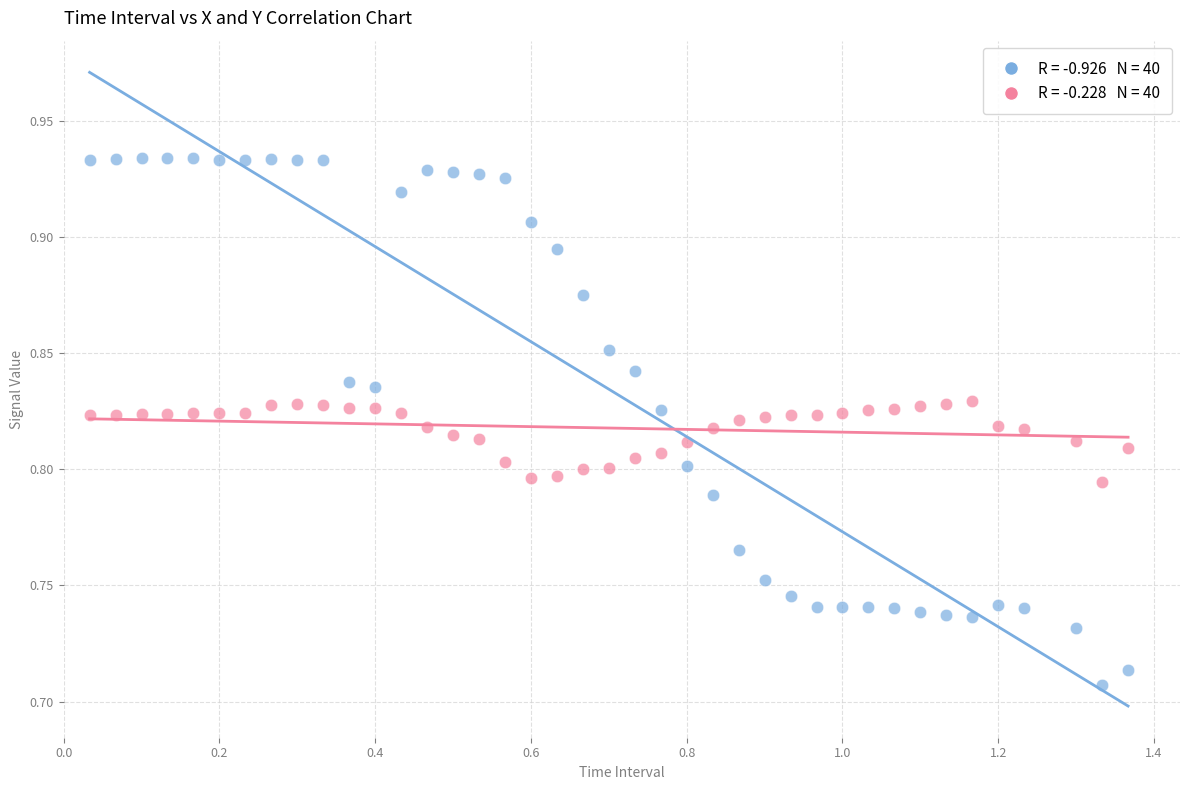

Across all data points, what is the range of X values (max minus min)?

1.3